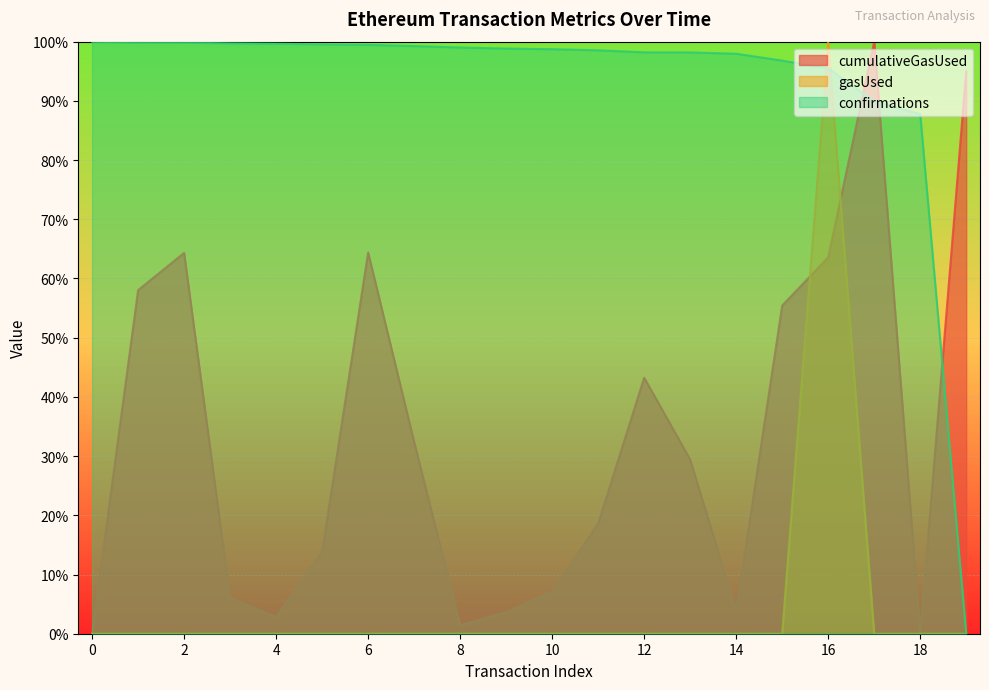

Which category has the highest value in the cumulativeGasUsed series?

17